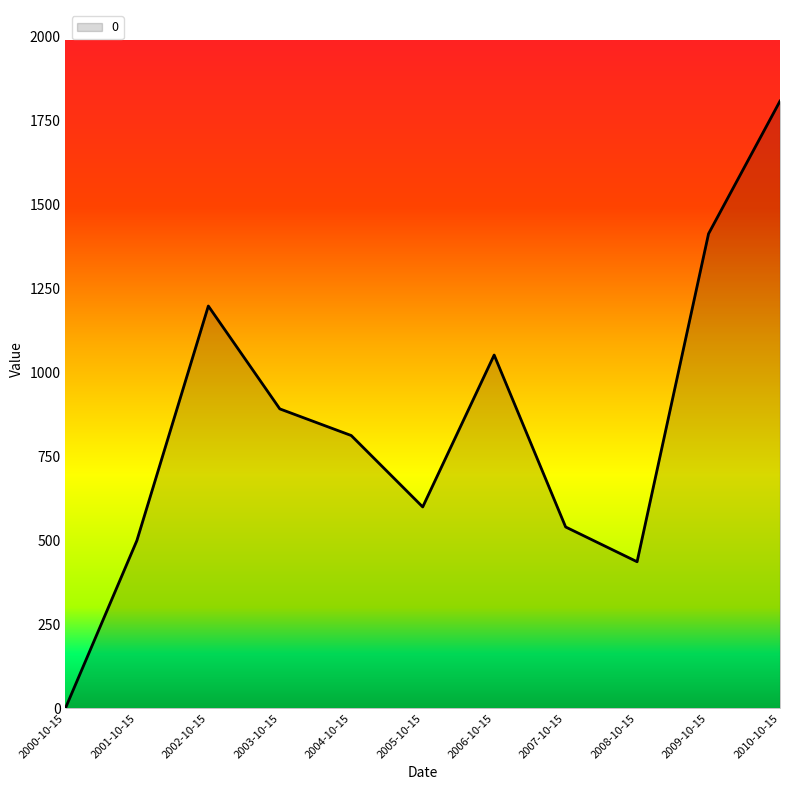

At which category does the chart reach its minimum across all series?

2000-10-15